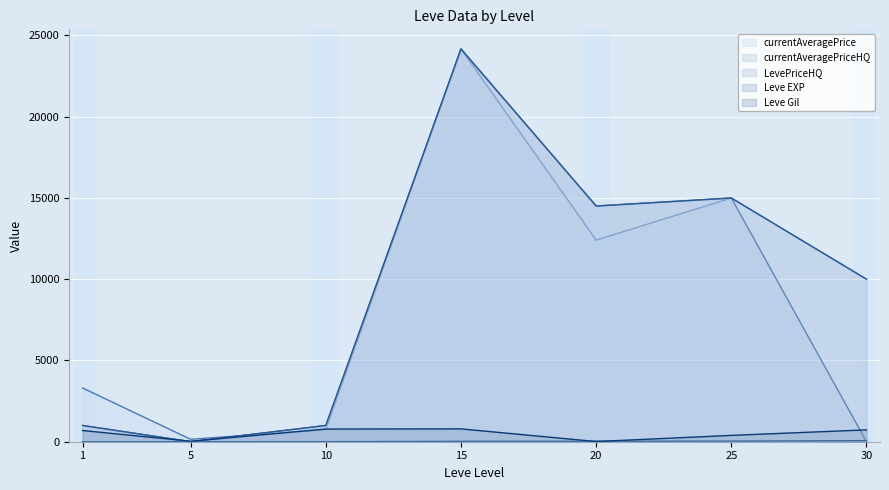

True or false: LevePriceHQ has a value of 21257.6 at 20.

False